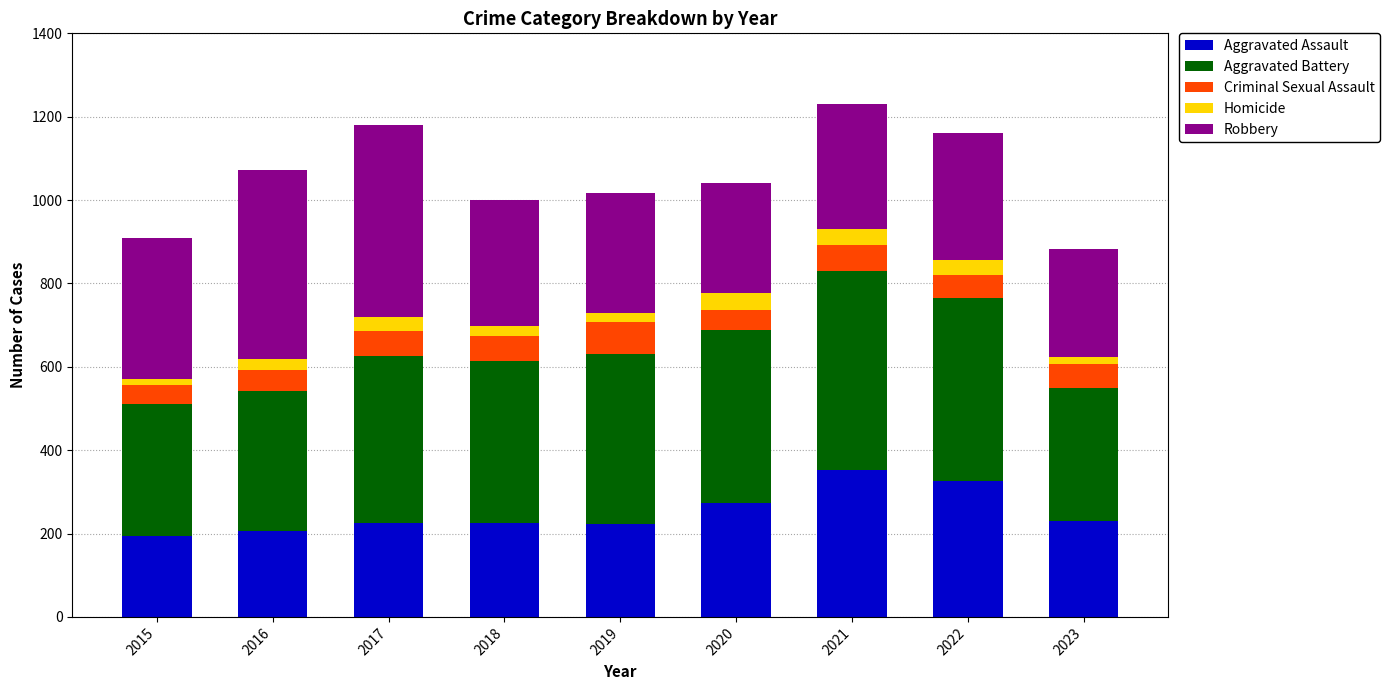

What is the lowest value of the Aggravated Assault series?

194